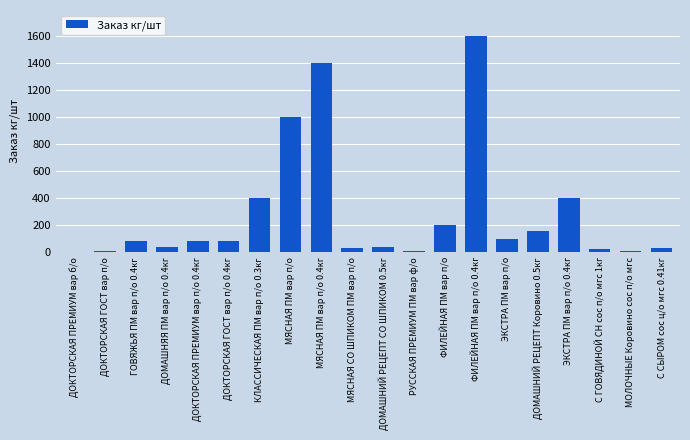

The value at ЭКСТРА ПМ вар п/о 0.4кг is 400. True or false?

True